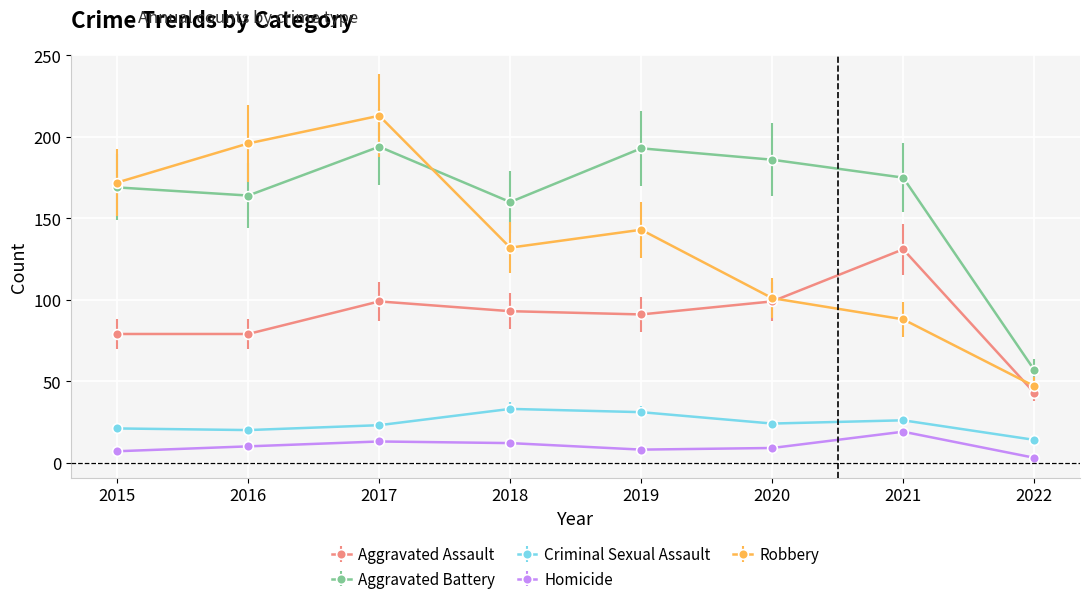

Is this an area chart (filled region under the line)?

No